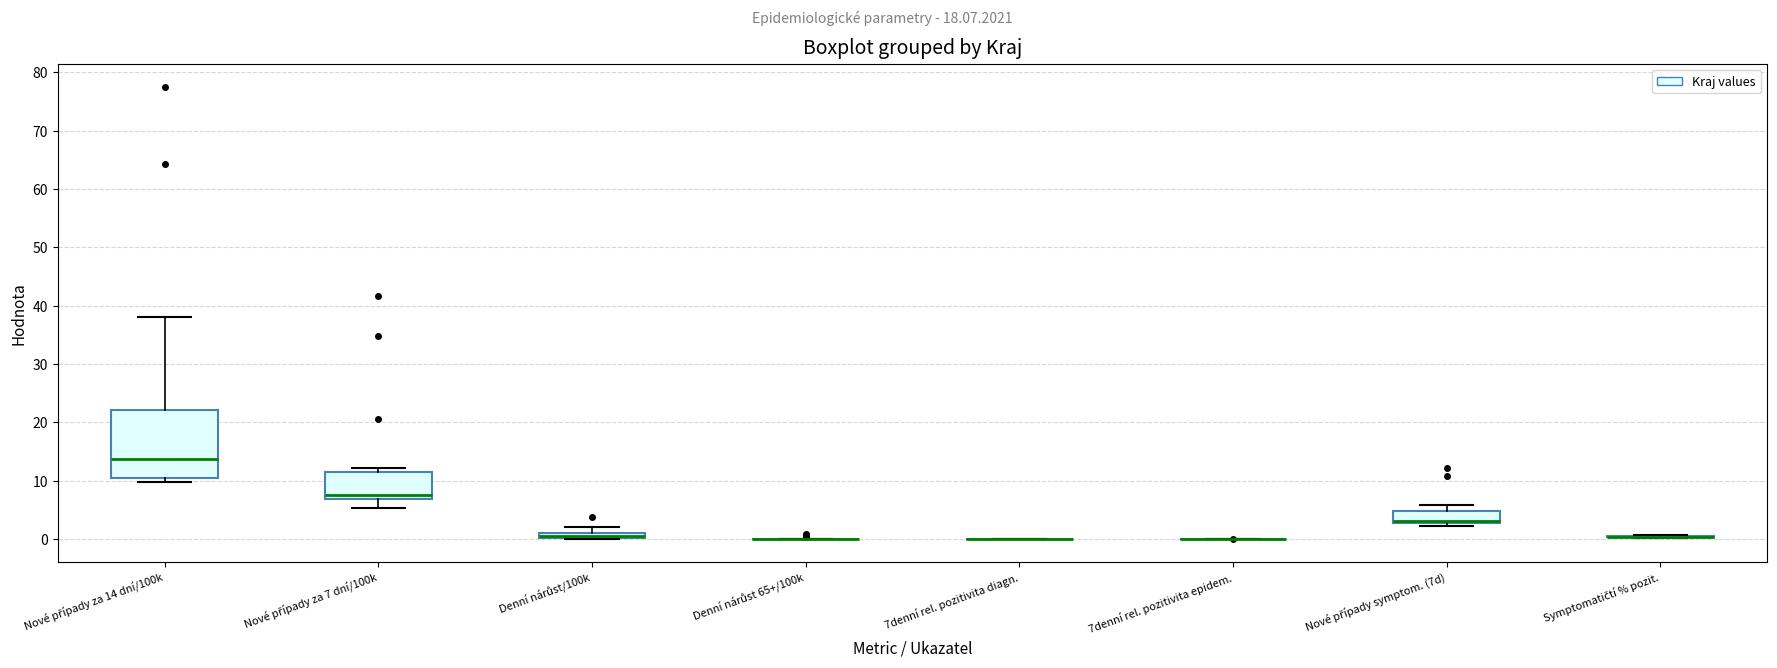

Comparing the boxes themselves (not the whiskers), which one is the tallest?

Nové případy za 14 dní/100k